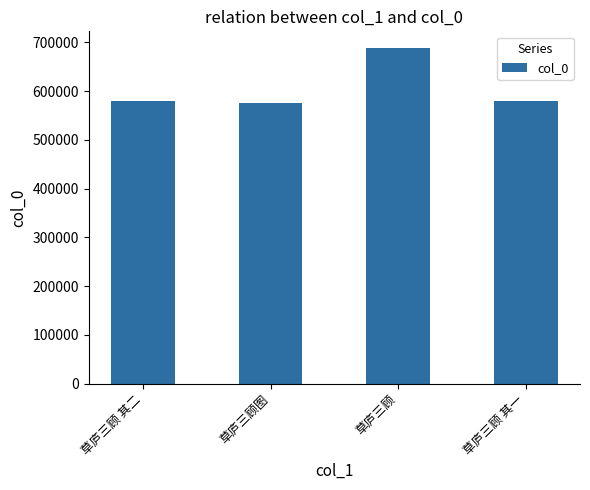

Which has a higher value, 草庐三顾 or 草庐三顾图?

草庐三顾